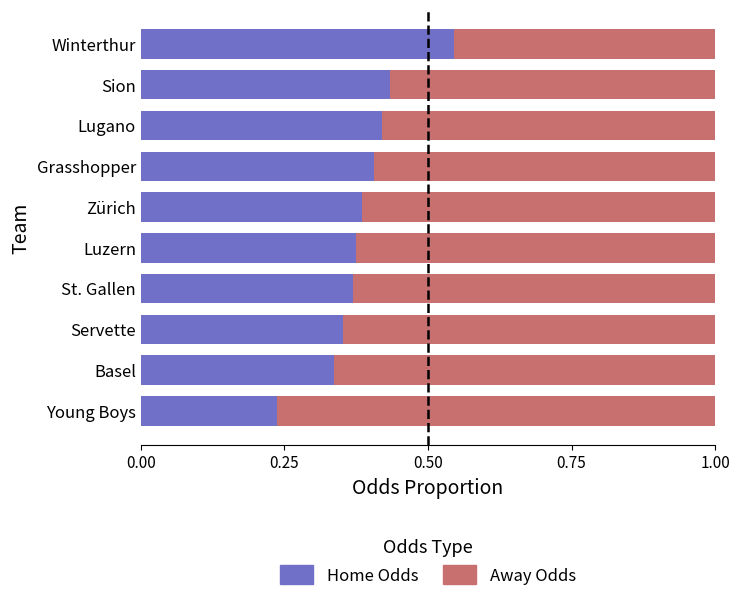

At which label does Home Odds reach its peak?

Winterthur